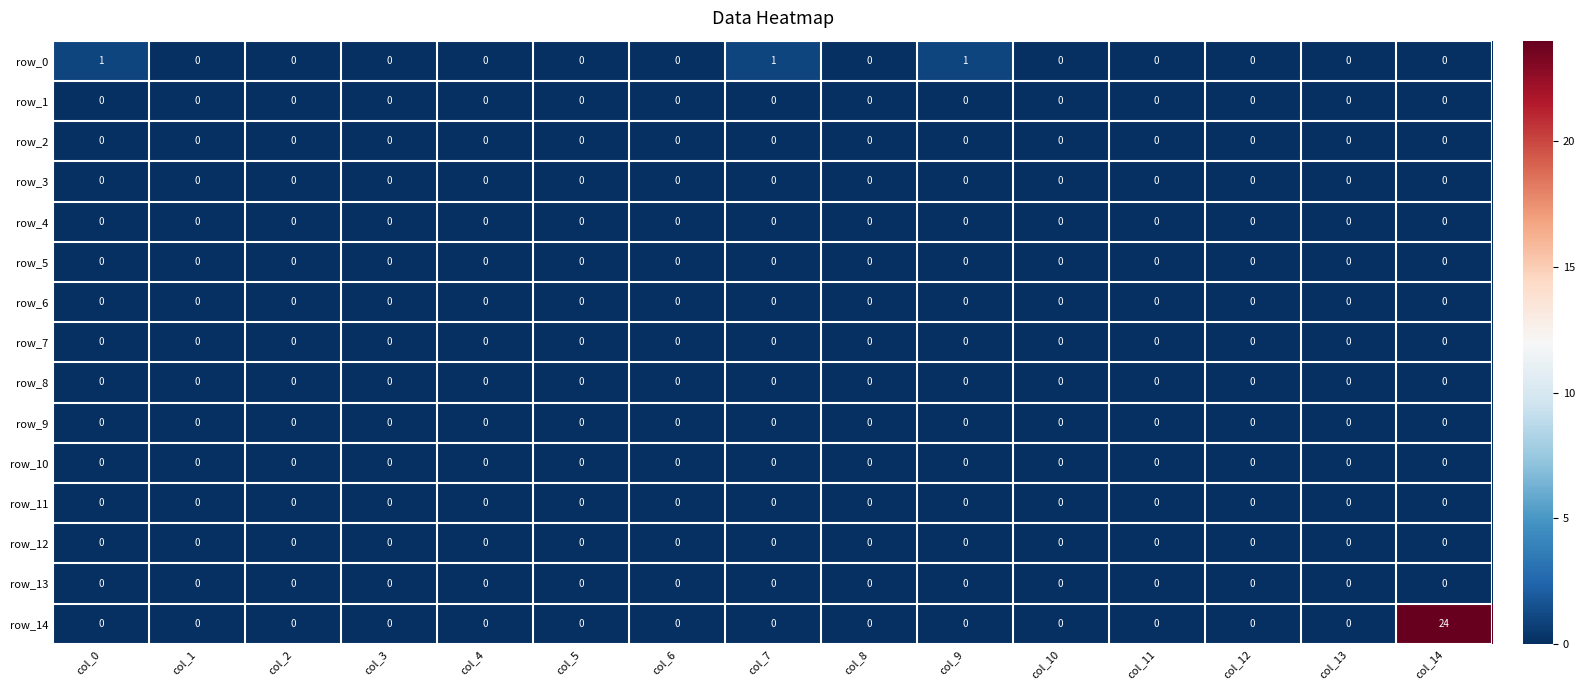

What is the sum of all row_14 values?

24